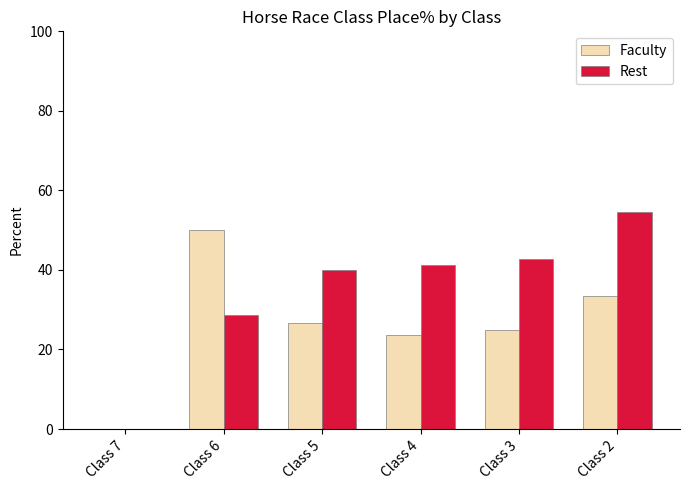

What is the sum of all Faculty values?

158.5